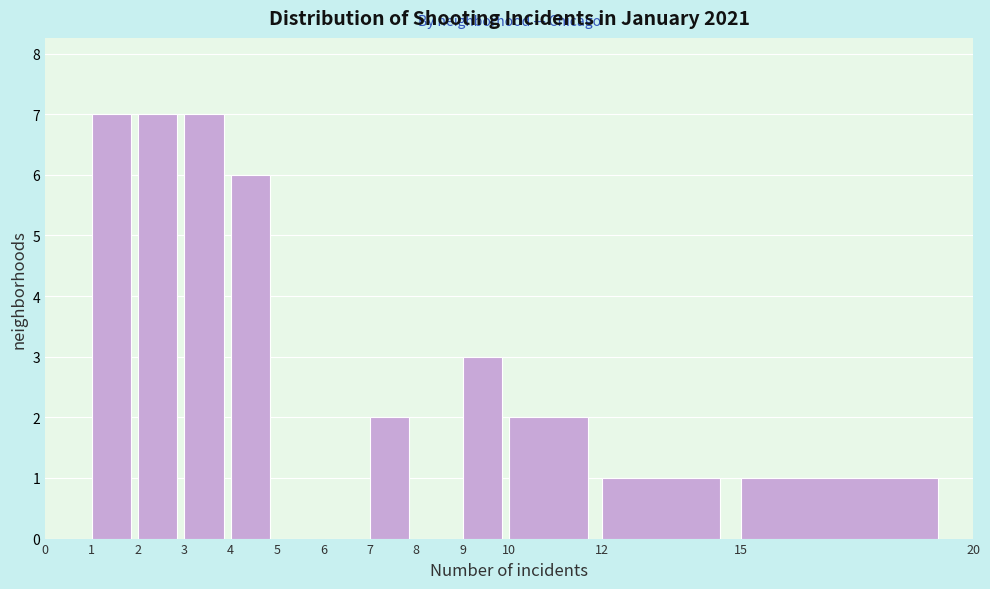

Reading left to right, transcribe this chart: for each bar, give the range it covers on the x-axis and its height. The values are not printed on the chart, so give them approximately, as read against the axis.

0 to 1: 0
1 to 2: 7
2 to 3: 7
3 to 4: 7
4 to 5: 6
5 to 6: 0
6 to 7: 0
7 to 8: 2
8 to 9: 0
9 to 10: 3
10 to 12: 2
12 to 15: 1
15 to 20: 1